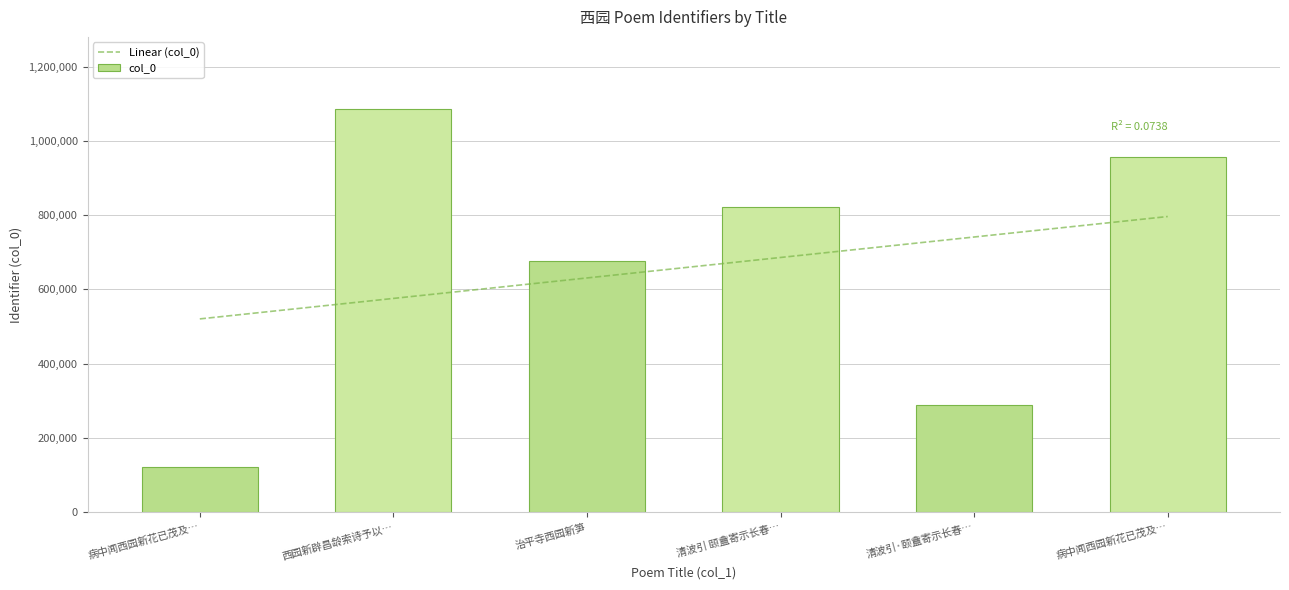

At which category does the chart reach its peak across all series?

西园新辟昌龄索诗予以…